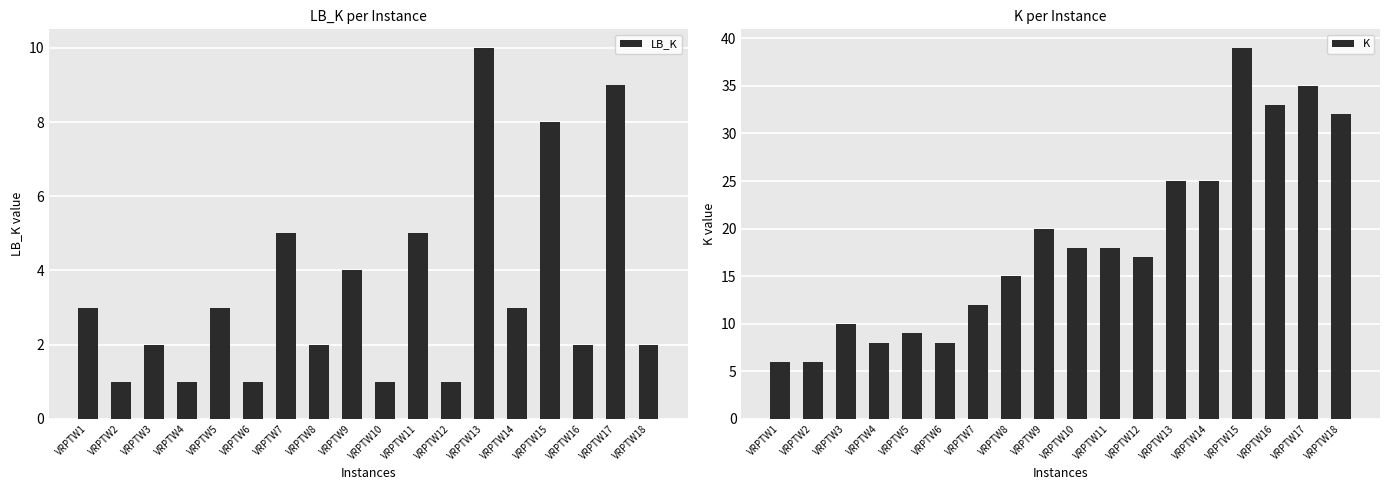

Rank the series by their maximum value, from lowest to highest.

LB_K, K